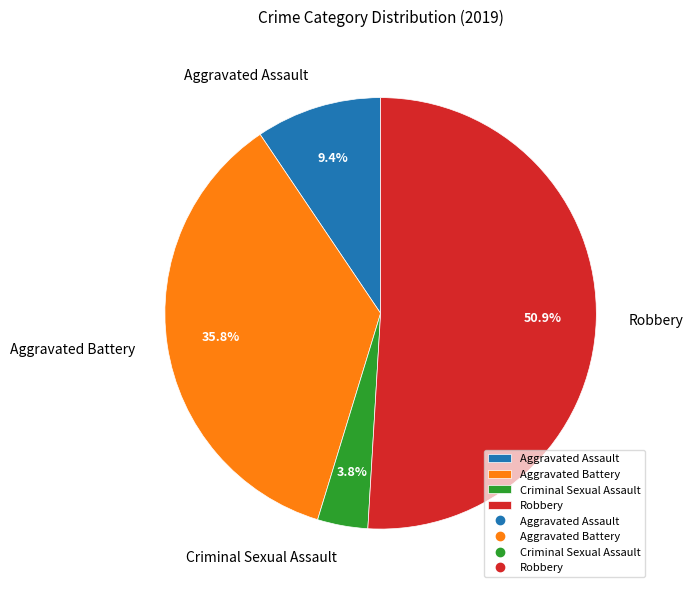

What is the smallest slice in the pie chart?

Criminal Sexual Assault